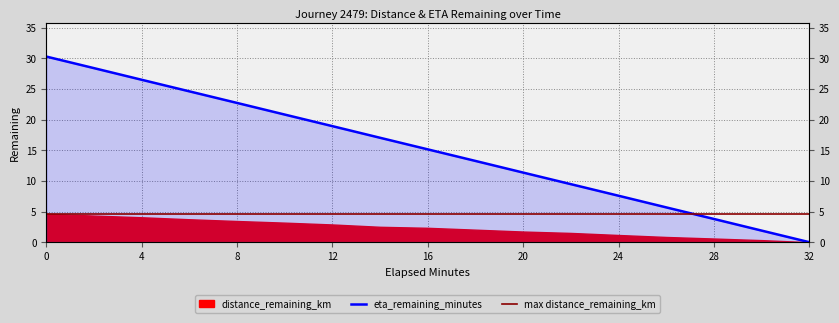

Rank the categories by value from lowest to highest.

32.0, 30.0, 28.0, 26.0, 24.0, 22.0, 20.0, 18.0, 16.0, 14.0, 12.0, 10.0, 8.0, 6.0, 4.0, 2.0, 0.0